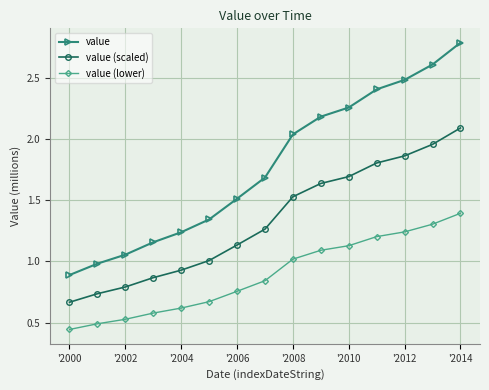

What is the sum of all value (lower) values?

13.3